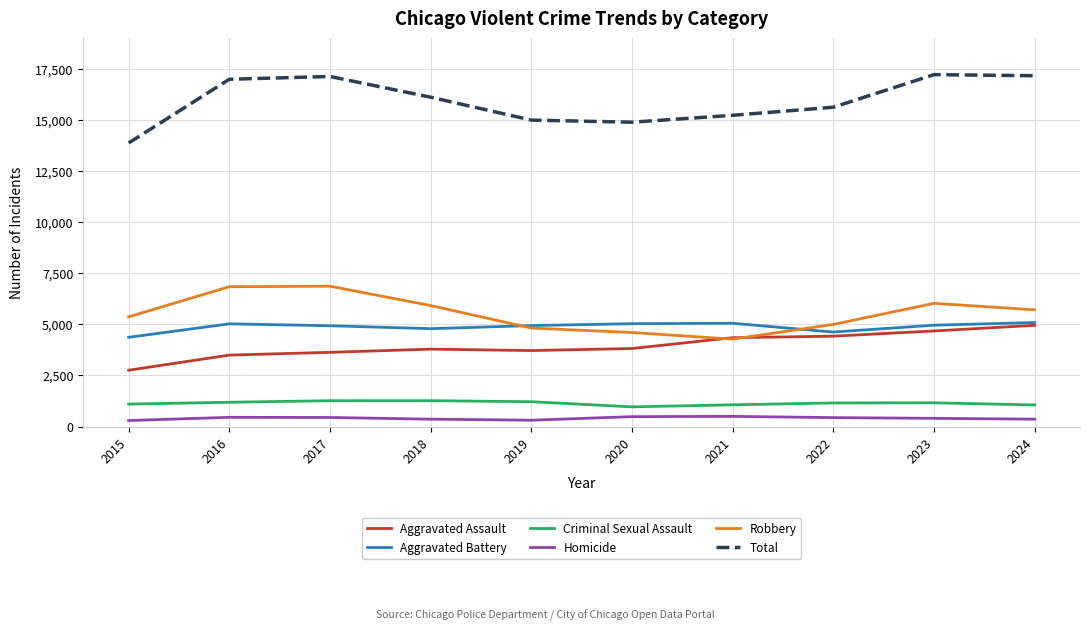

The value of Aggravated Battery at 2018 is 4789. True or false?

True